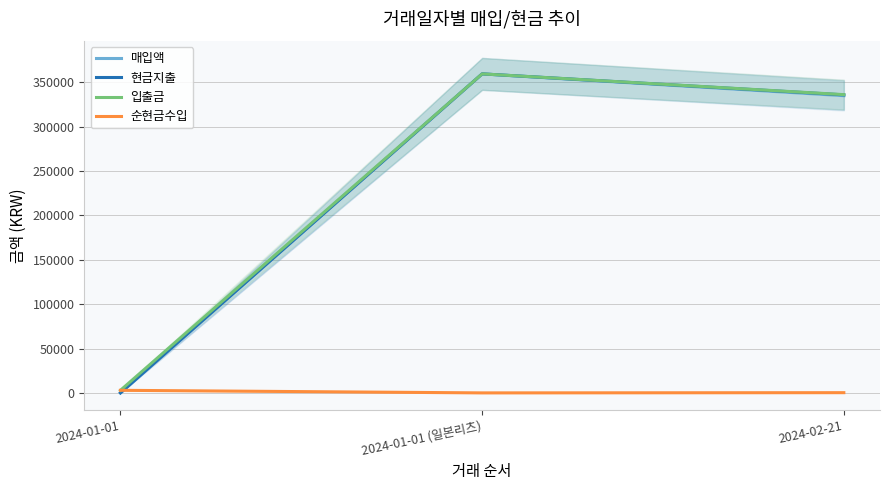

List the series in order of their peak value, lowest first.

순현금수입, 매입액, 현금지출, 입출금